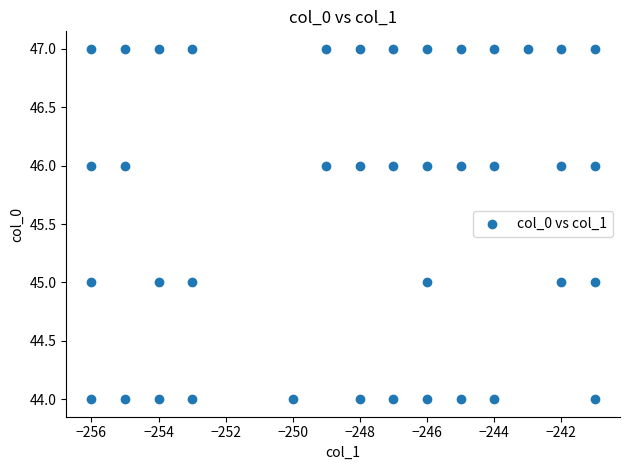

What is the range of X values (max minus min)?

15